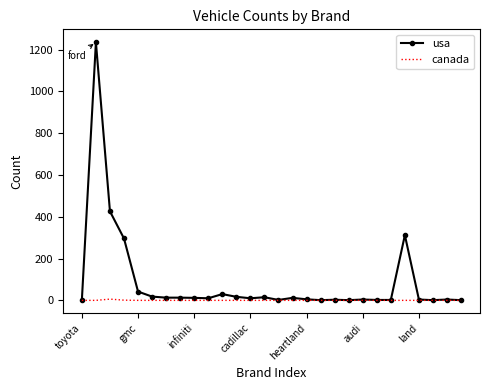

List the series in order of their overall mean, highest first.

usa, canada